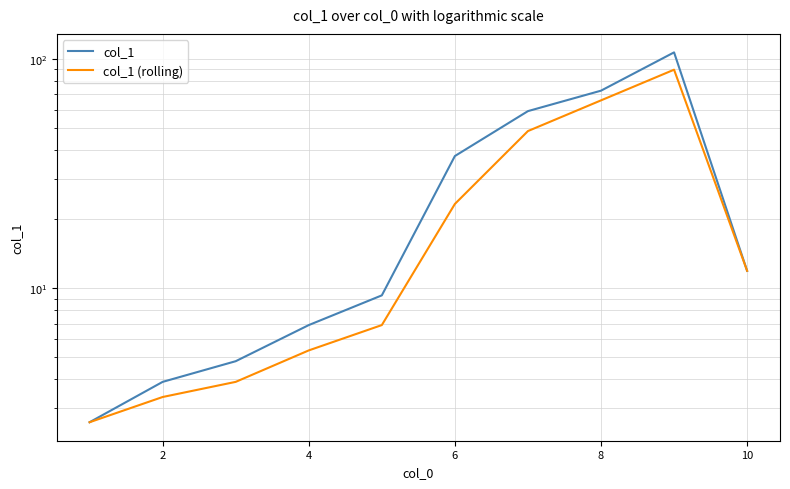

Which series has the widest spread of values?

col_1